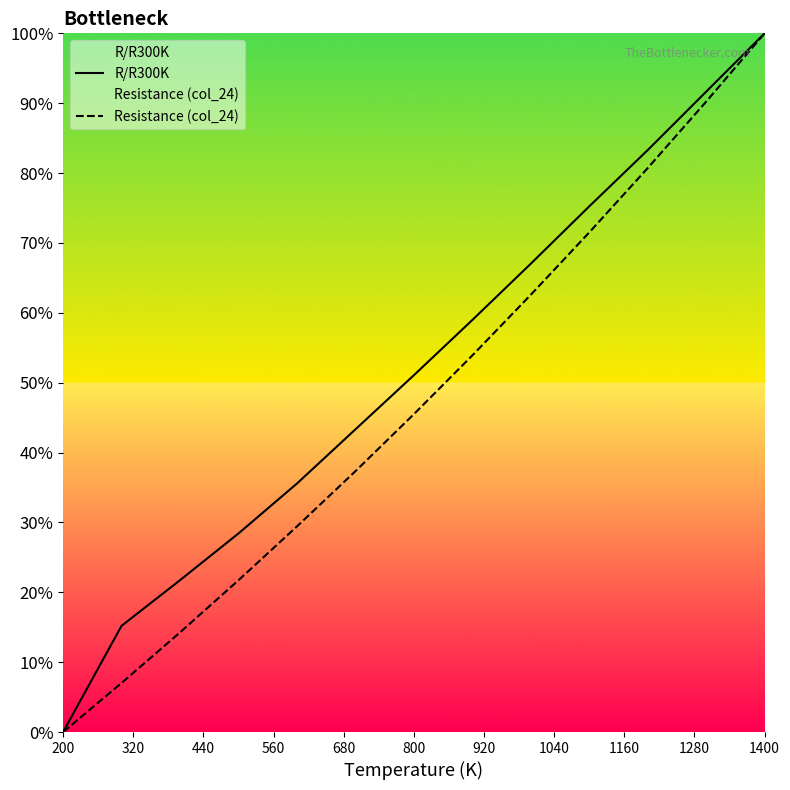

Does the chart have visible grid lines?

No